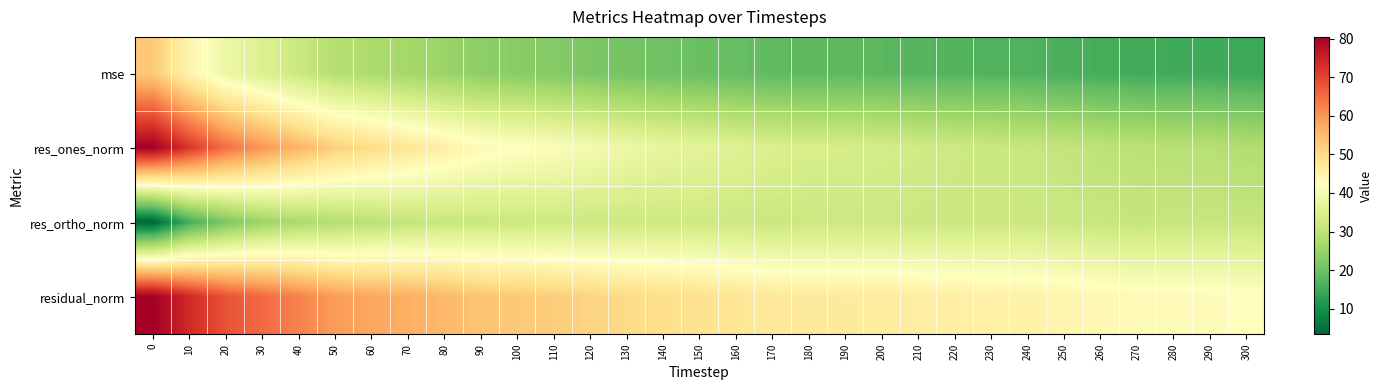

Reading right to left, list all the values displayed in this chart.

mse: 300=14.6	290=15.0	280=15.1	270=15.2	260=15.6	250=16.2	240=16.7	230=16.8	220=17.0	210=17.3	200=17.8	190=17.9	180=18.0	170=18.2	160=19.0	150=19.5	140=20.1	130=20.7	120=21.6	110=22.5	100=23.1	90=23.6	80=25.2	70=26.5	60=27.6	50=28.9	40=31.9	30=35.0	20=38.2	10=44.4	0=53.1
res_ones_norm: 300=28.3	290=29.1	280=29.3	270=29.7	260=30.2	250=31.0	240=31.6	230=31.9	220=32.4	210=33.0	200=33.7	190=33.9	180=34.1	170=34.7	160=35.6	150=36.5	140=37.4	130=38.5	120=39.9	110=41.2	100=42.3	90=43.3	80=45.6	70=47.8	60=50.0	50=52.1	40=56.0	30=60.1	20=64.8	10=71.9	0=80.4
res_ortho_norm: 300=31.4	290=31.5	280=31.4	270=31.2	260=31.5	250=31.8	240=32.2	230=32.1	220=32.0	210=32.0	200=32.3	190=32.2	180=32.2	170=31.9	160=32.3	150=32.5	140=32.5	130=32.3	120=32.2	110=32.3	100=32.1	90=31.7	80=31.6	70=30.8	60=29.6	50=28.6	40=27.5	30=25.6	20=21.6	10=15.7	0=3.4
residual_norm: 300=42.3	290=42.8	280=42.9	270=43.1	260=43.6	250=44.4	240=45.1	230=45.3	220=45.6	210=46.0	200=46.7	190=46.8	180=46.9	170=47.2	160=48.1	150=48.8	140=49.5	130=50.3	120=51.3	110=52.4	100=53.1	90=53.7	80=55.5	70=56.8	60=58.1	50=59.4	40=62.4	30=65.3	20=68.3	10=73.6	0=80.5